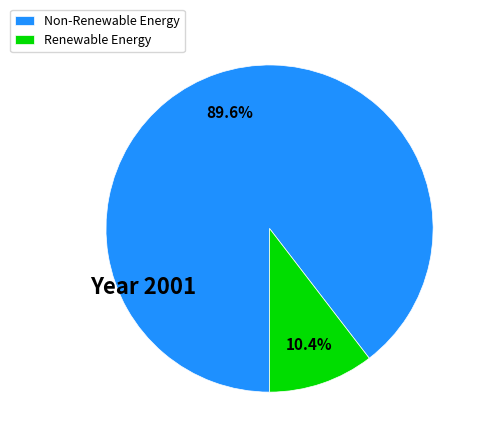

How many segments does this pie chart have?

2